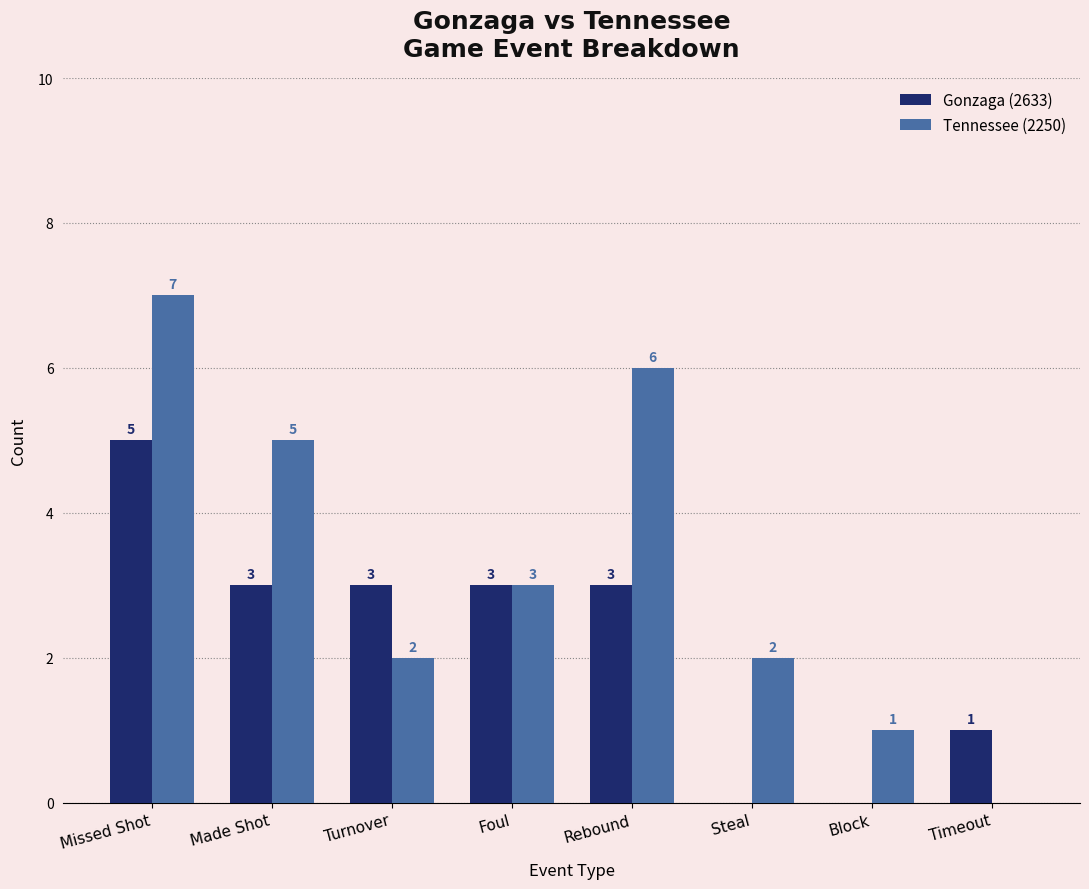

How many groups of bars are there?

8